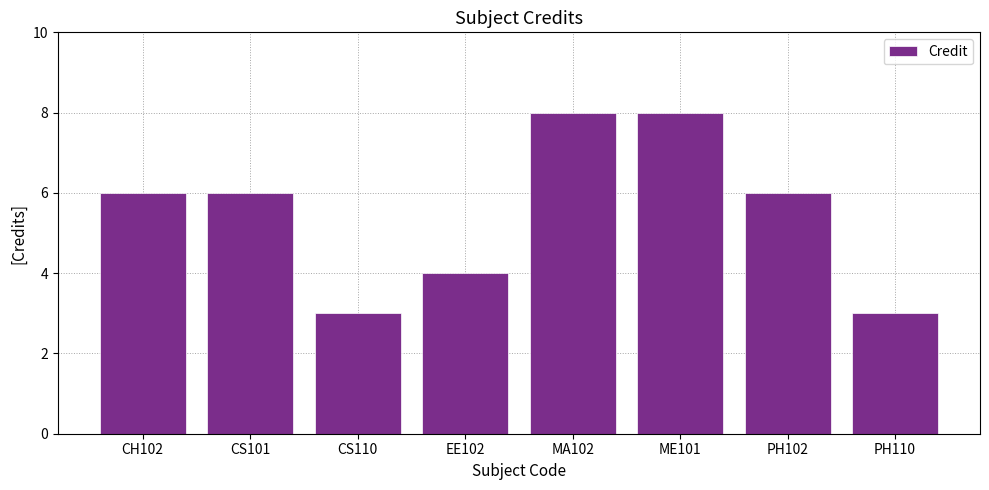

Reading left to right, what are all the values shown in this chart?

CH102=6	CS101=6	CS110=3	EE102=4	MA102=8	ME101=8	PH102=6	PH110=3